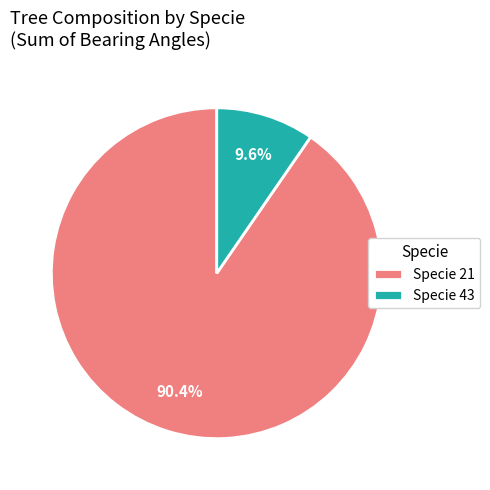

To the nearest percent, what is the average slice percentage?

50%